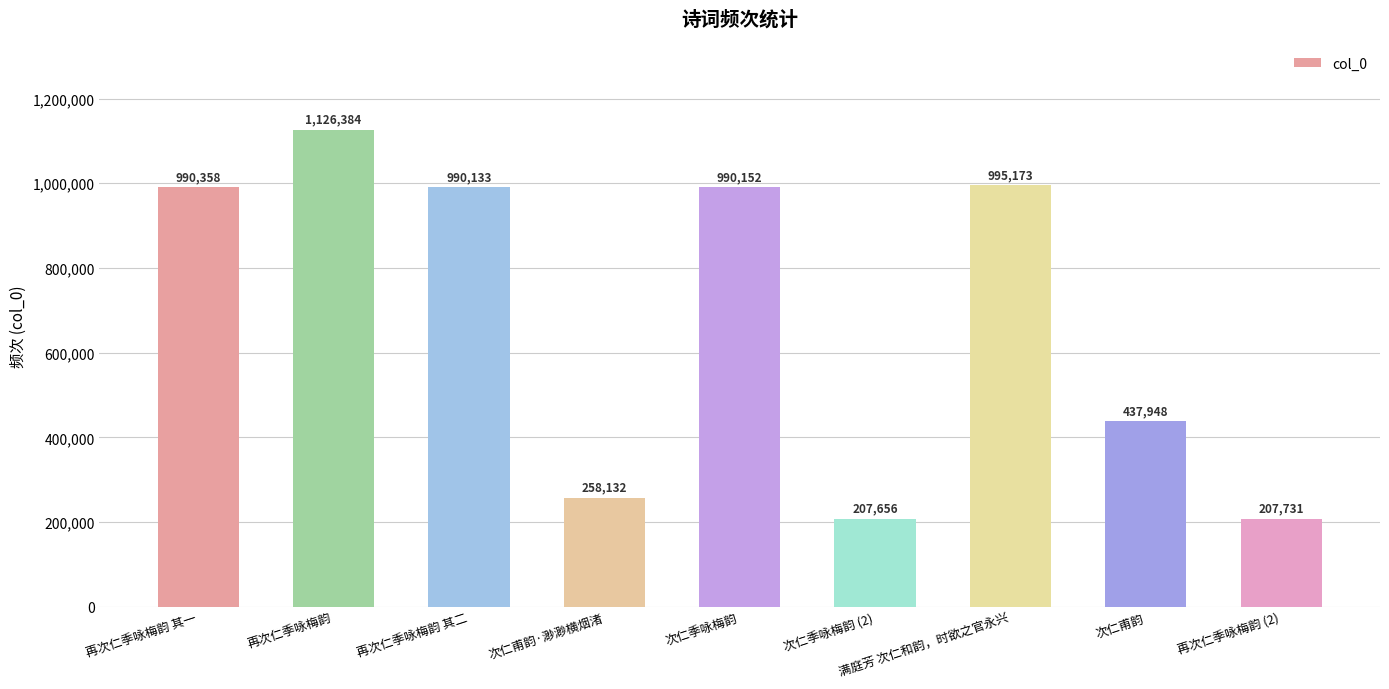

Count the number of categories in the chart.

9